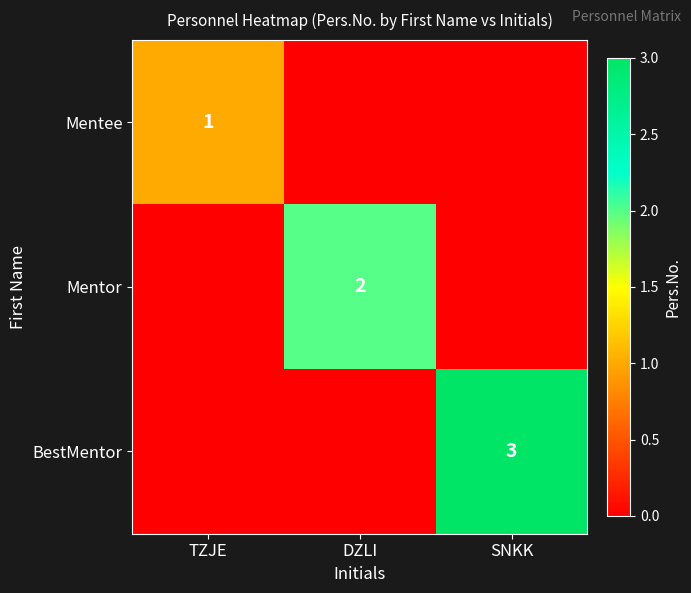

The Mentee series shows 1 at TZJE. True or false?

True